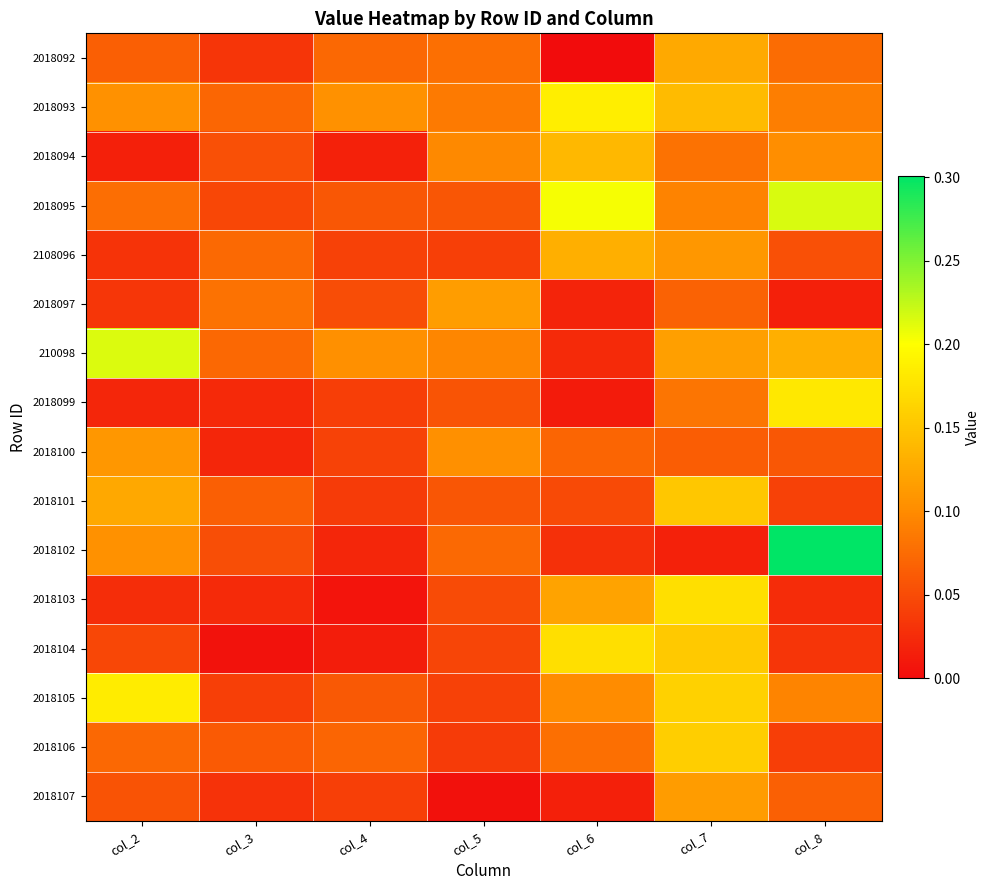

At how many categories does at least one series exceed 0?

7